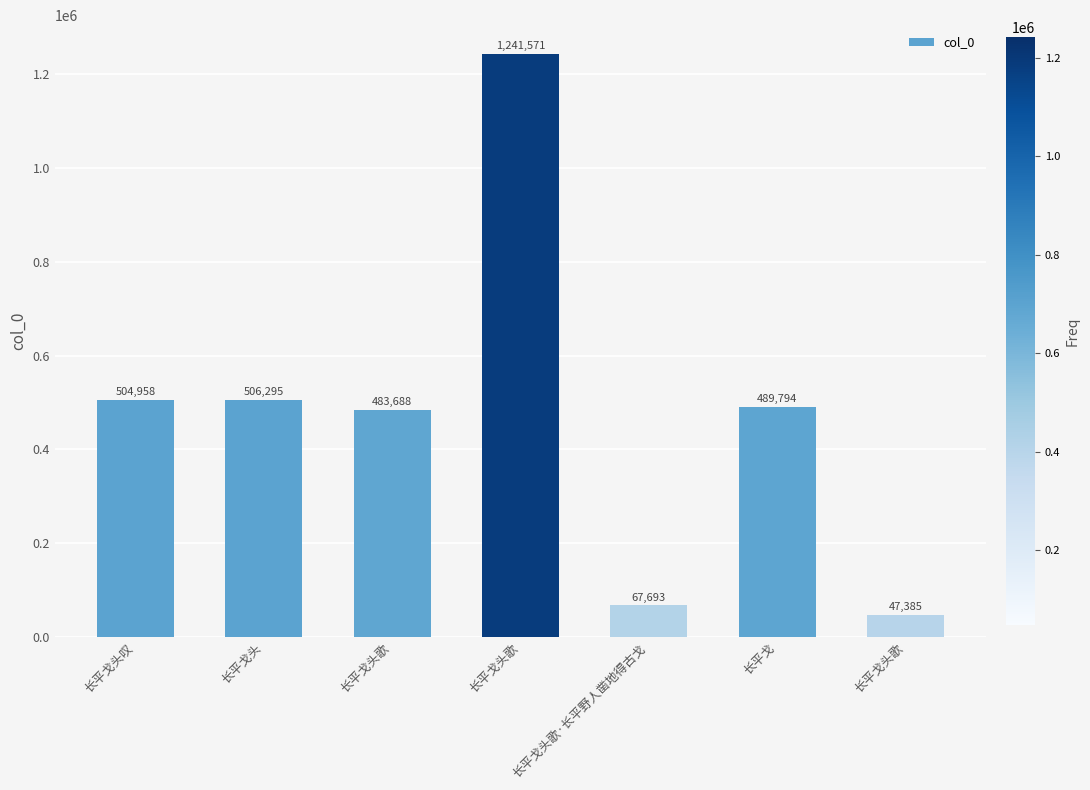

What is the difference between the second highest and second lowest values?

438602